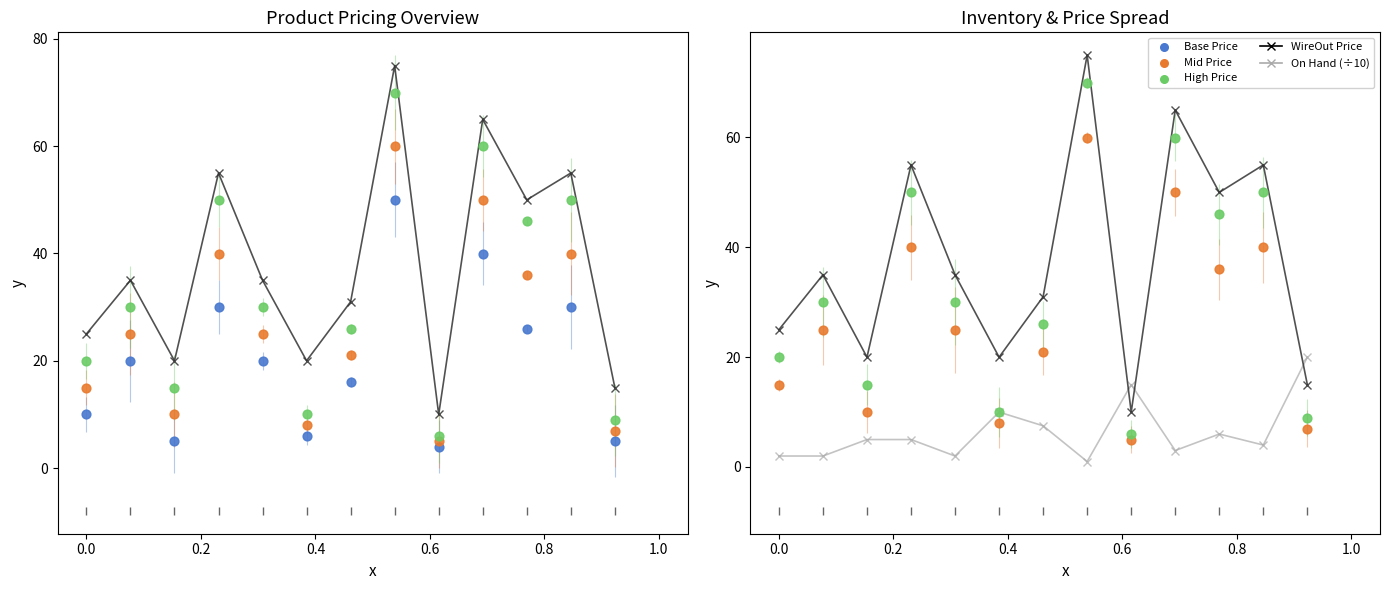

At how many categories does at least one series exceed 22?

9